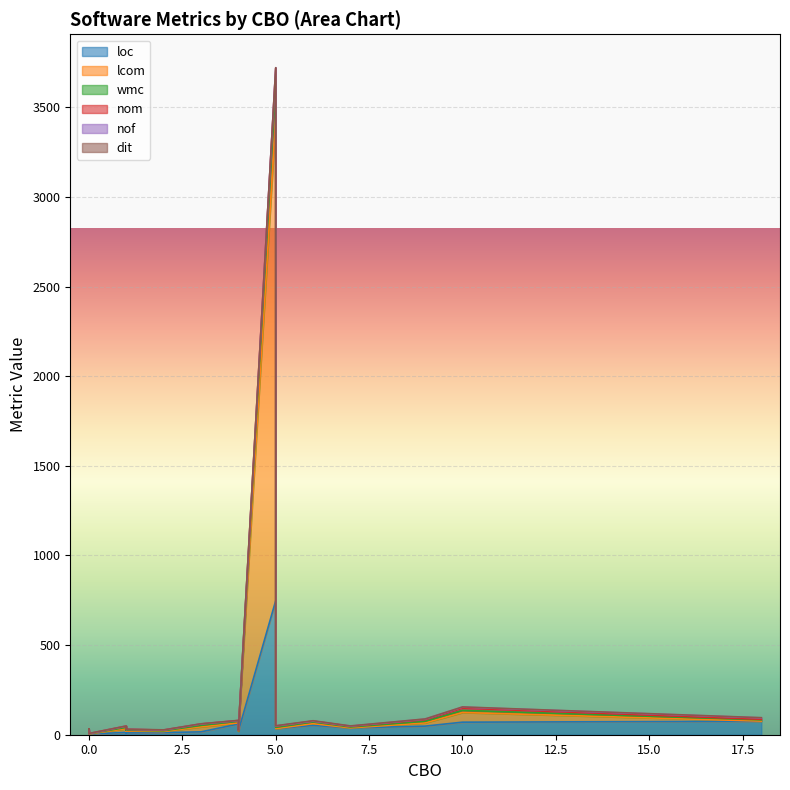

What is the label of the 13th point from the left?

10